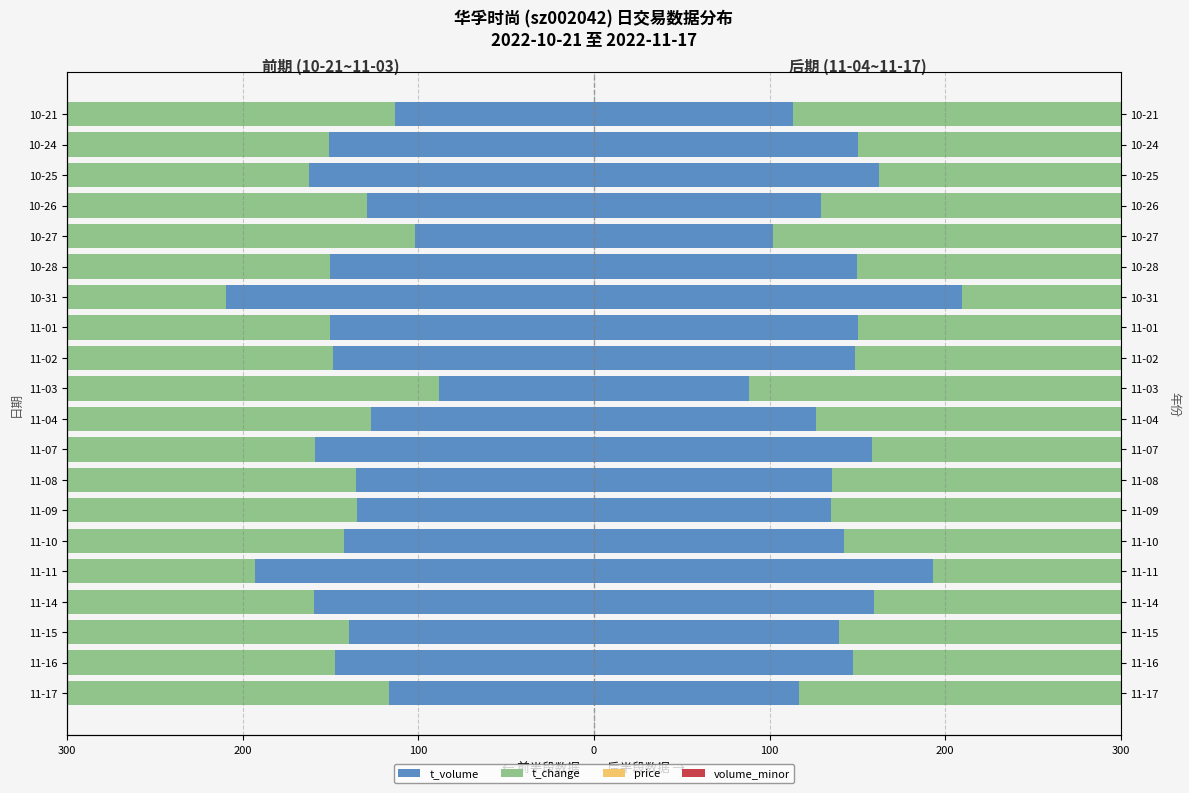

The value of price at 11-15 is -1966.6. True or false?

False